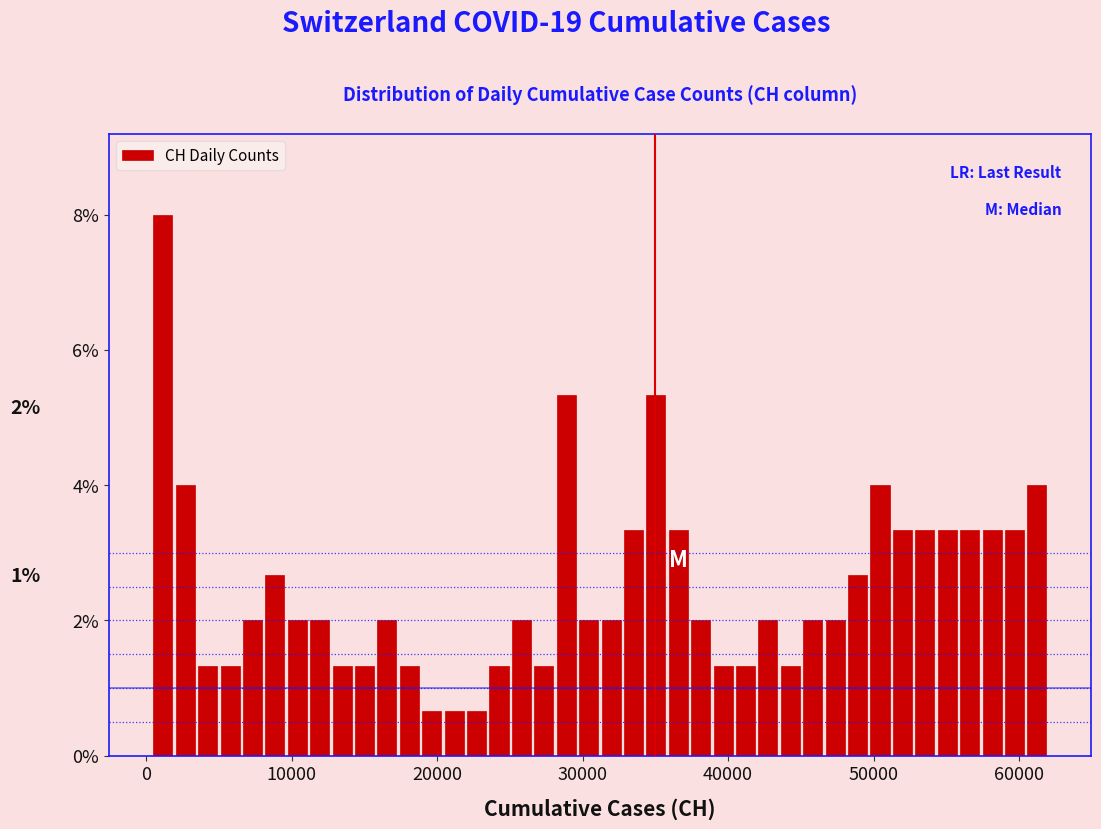

Around what value on the x-axis is the tallest bar? Give the approximate position of its centre, as read against the axis.

1000